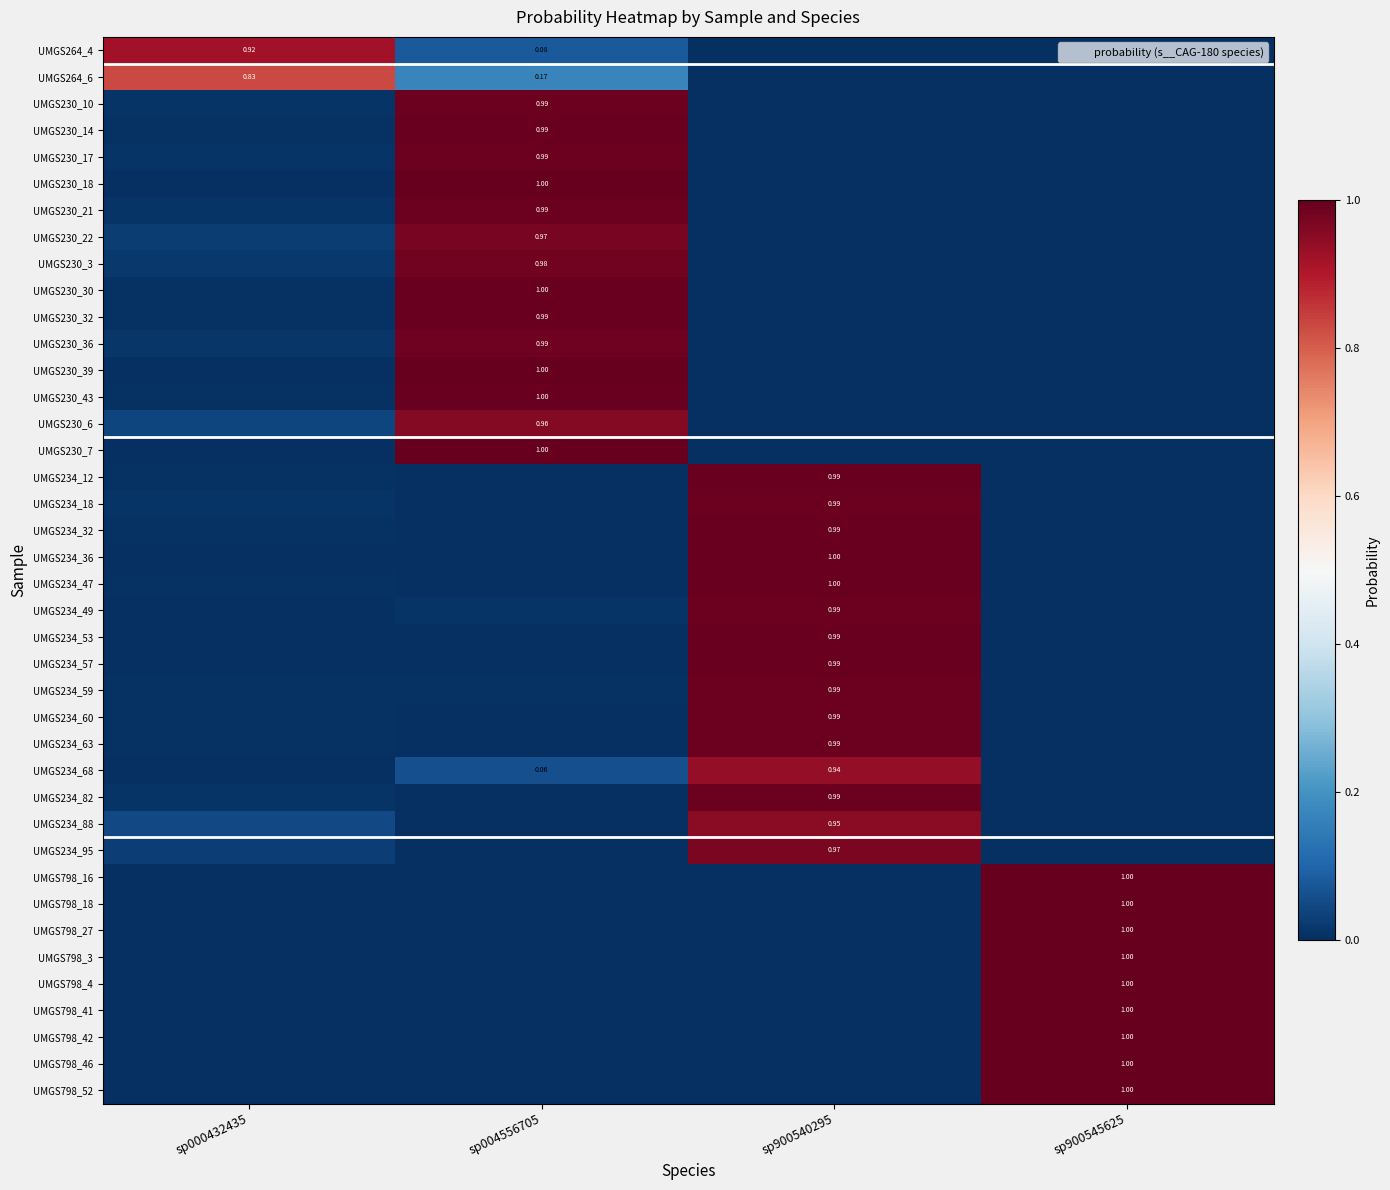

True or false: UMGS798_27 has a value of 0.0 at sp000432435.

False